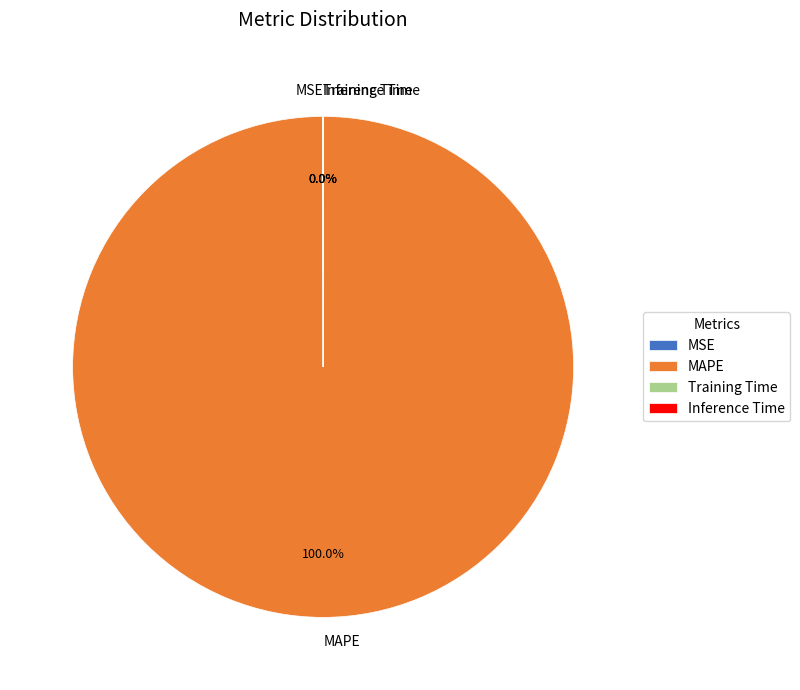

What is the majority slice?

MAPE